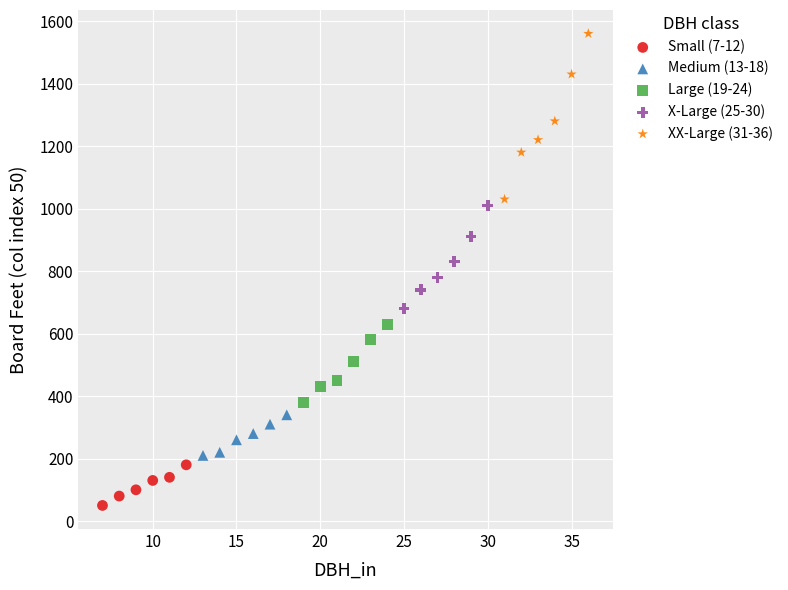

Which series contains the lowest Y value?

Small (7-12)